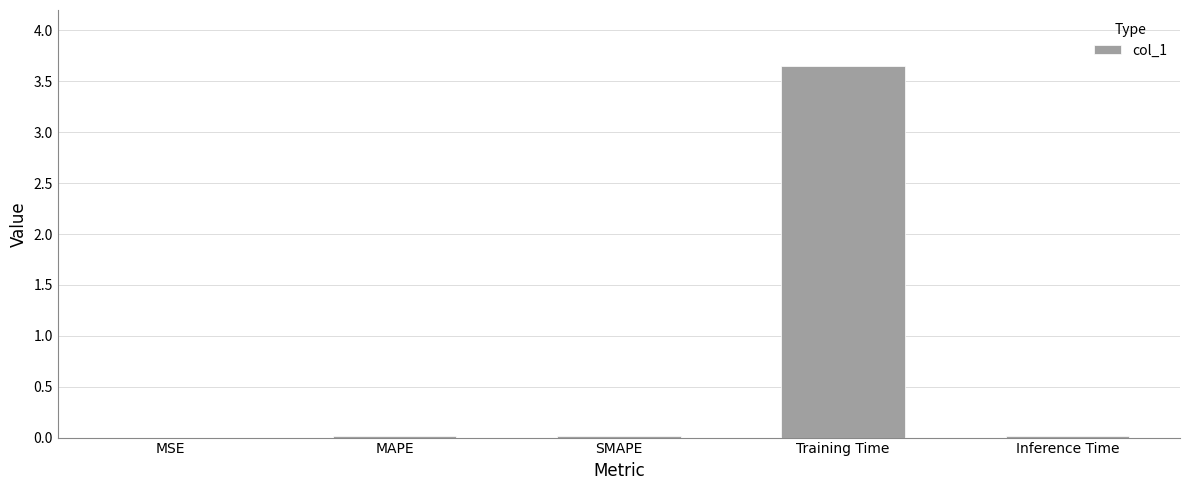

Which label corresponds to the largest value in the chart?

Training Time